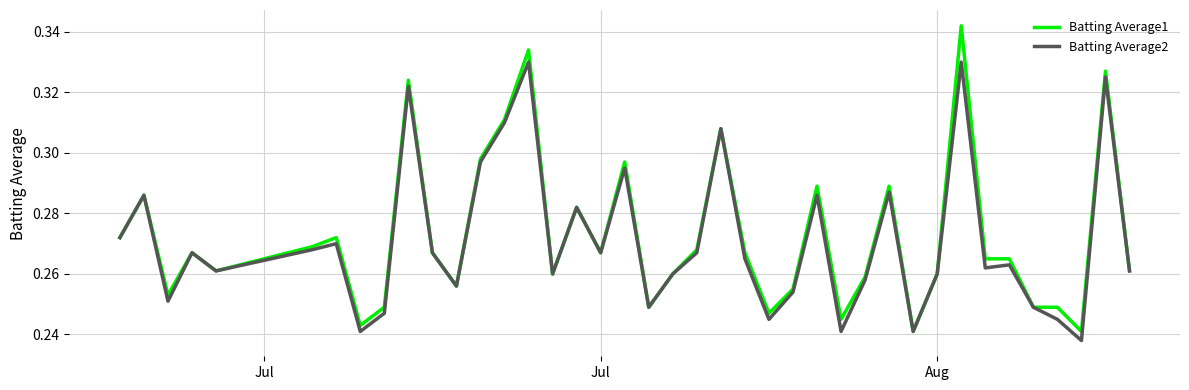

Which series has the largest range (max minus min)?

Batting Average1